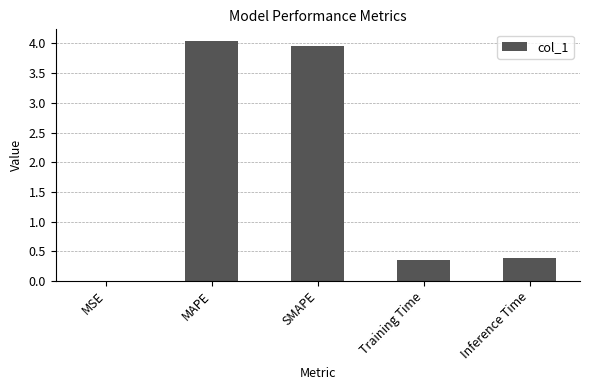

True or false: the data shows 4.0 at MAPE.

True